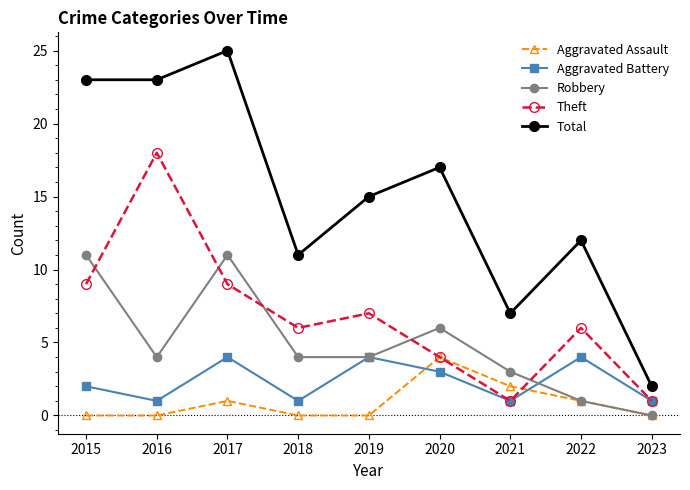

What are all the series names shown in the legend?

Aggravated Assault, Aggravated Battery, Robbery, Theft, Total